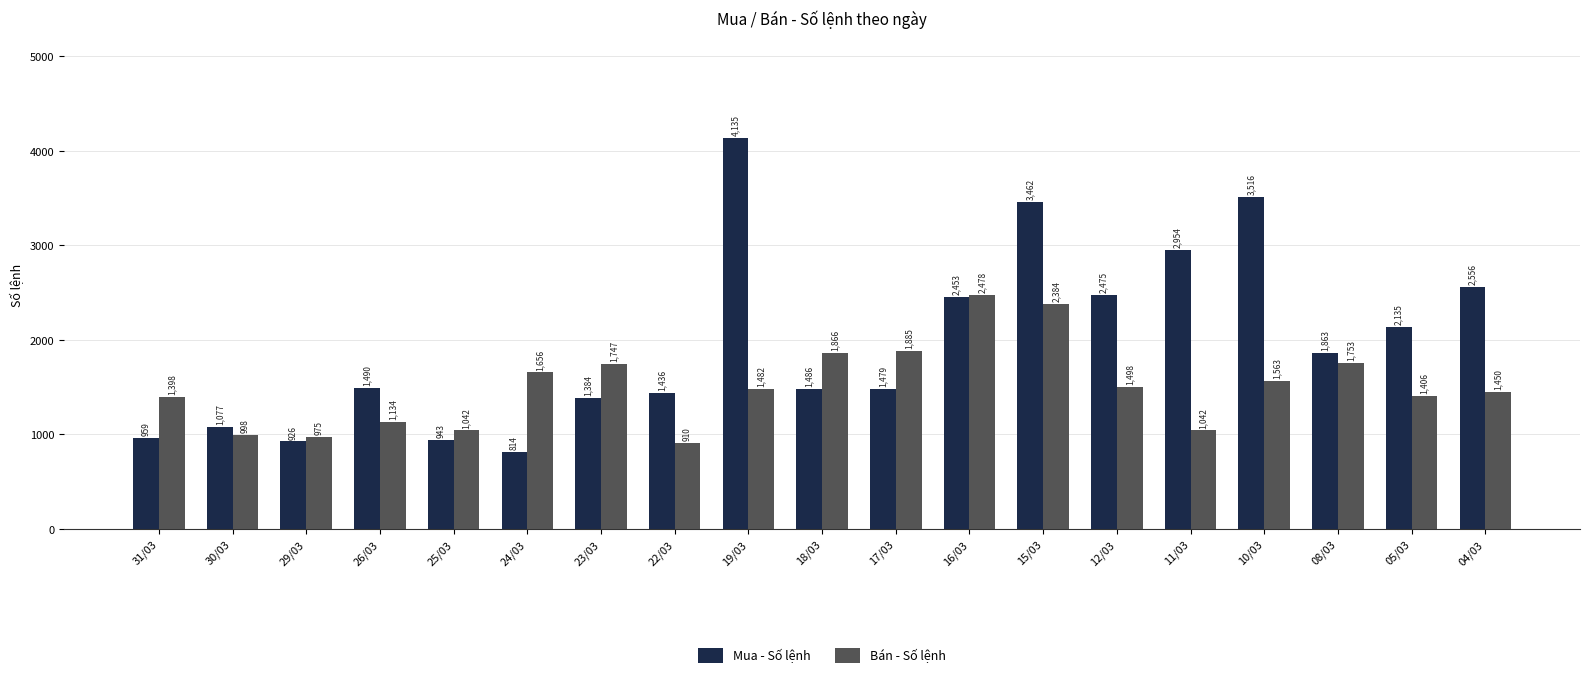

What is the difference between the second highest and minimum values in the Bán - Số lệnh series?

1474